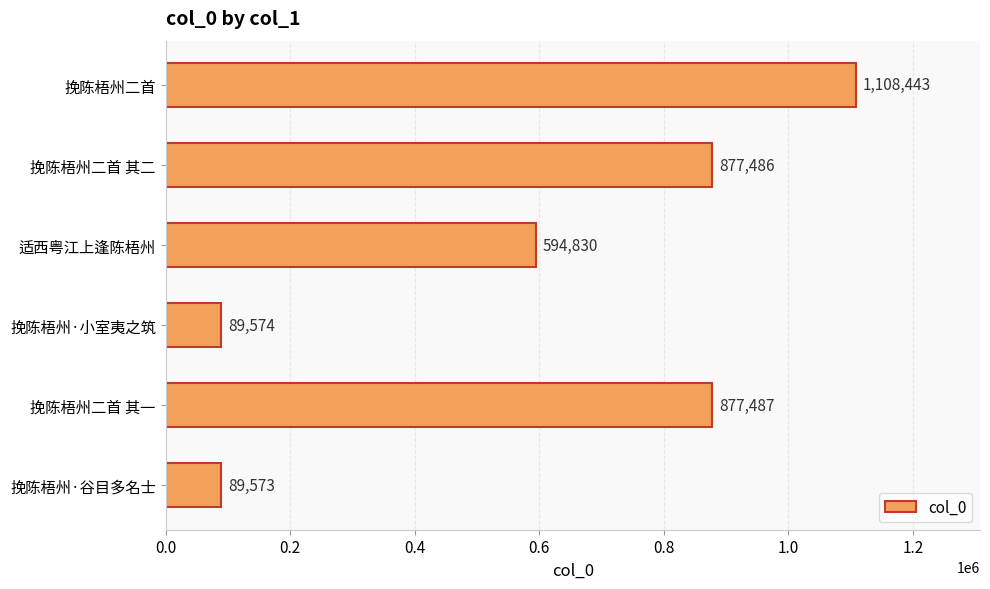

What is the label of the 3rd bar from the top?

适西粤江上逢陈梧州